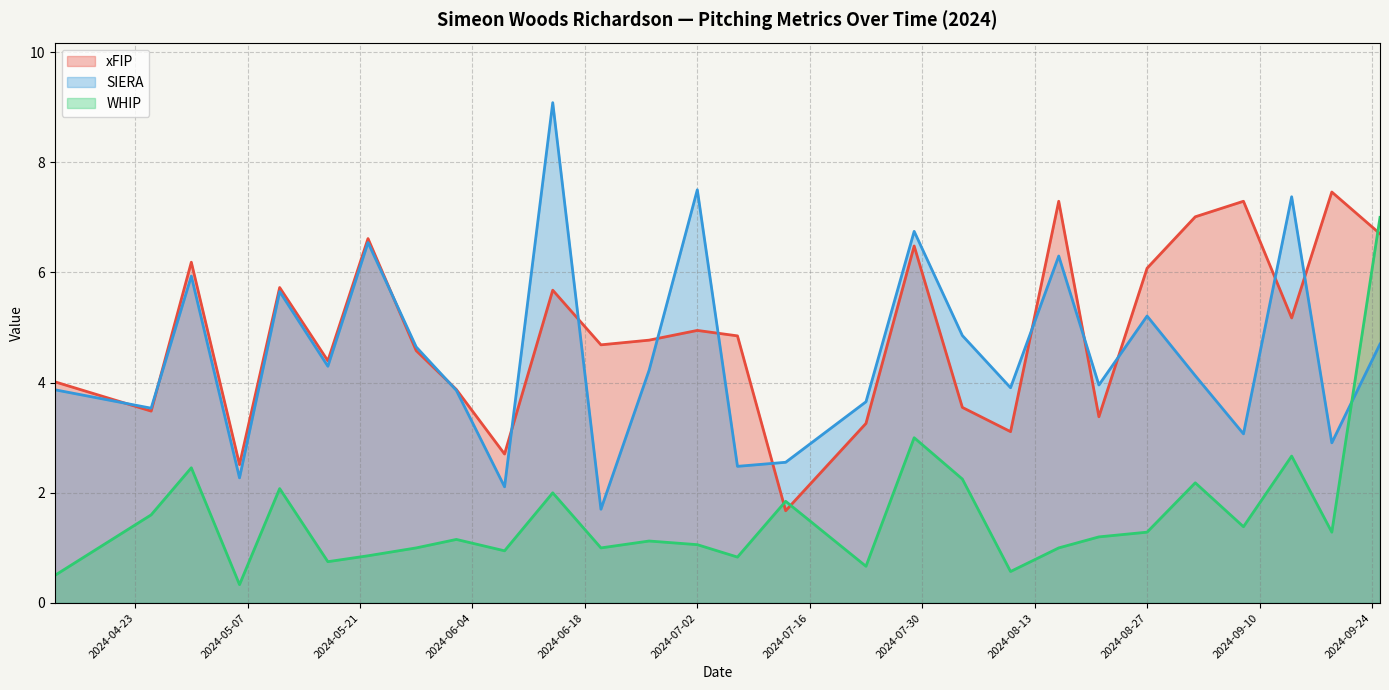

Which series has the largest range (max minus min)?

SIERA